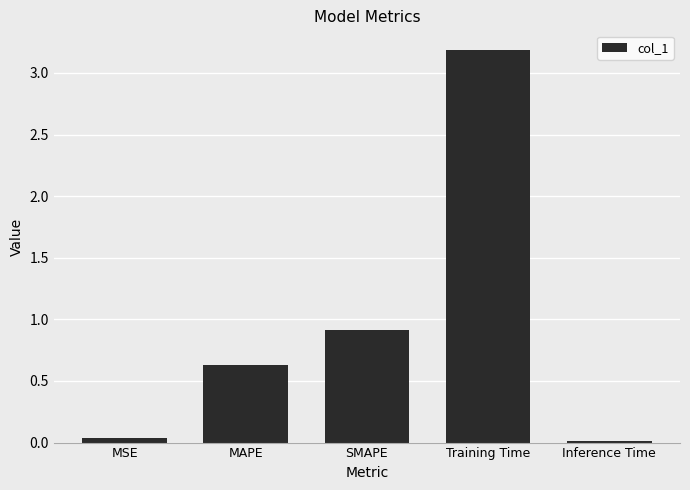

What is the greatest value displayed?

3.2